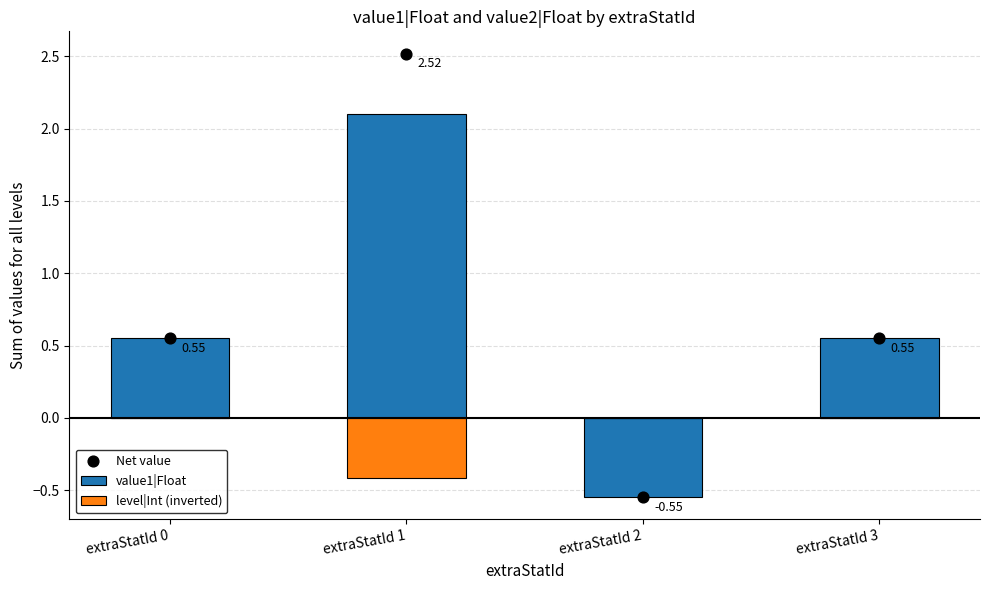

What are all the series names shown in the legend?

value1|Float, level|Int (inverted), Net value